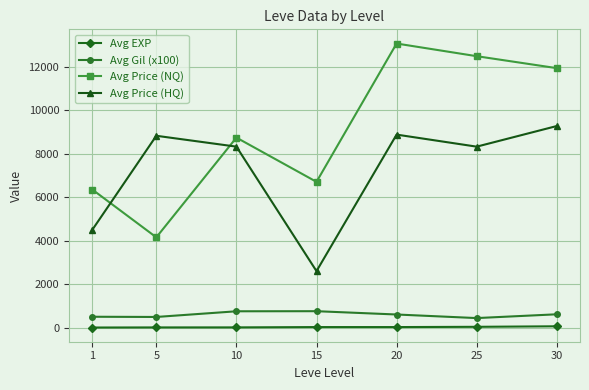

True or false: Avg EXP and Avg Price (NQ) intersect in this chart.

False